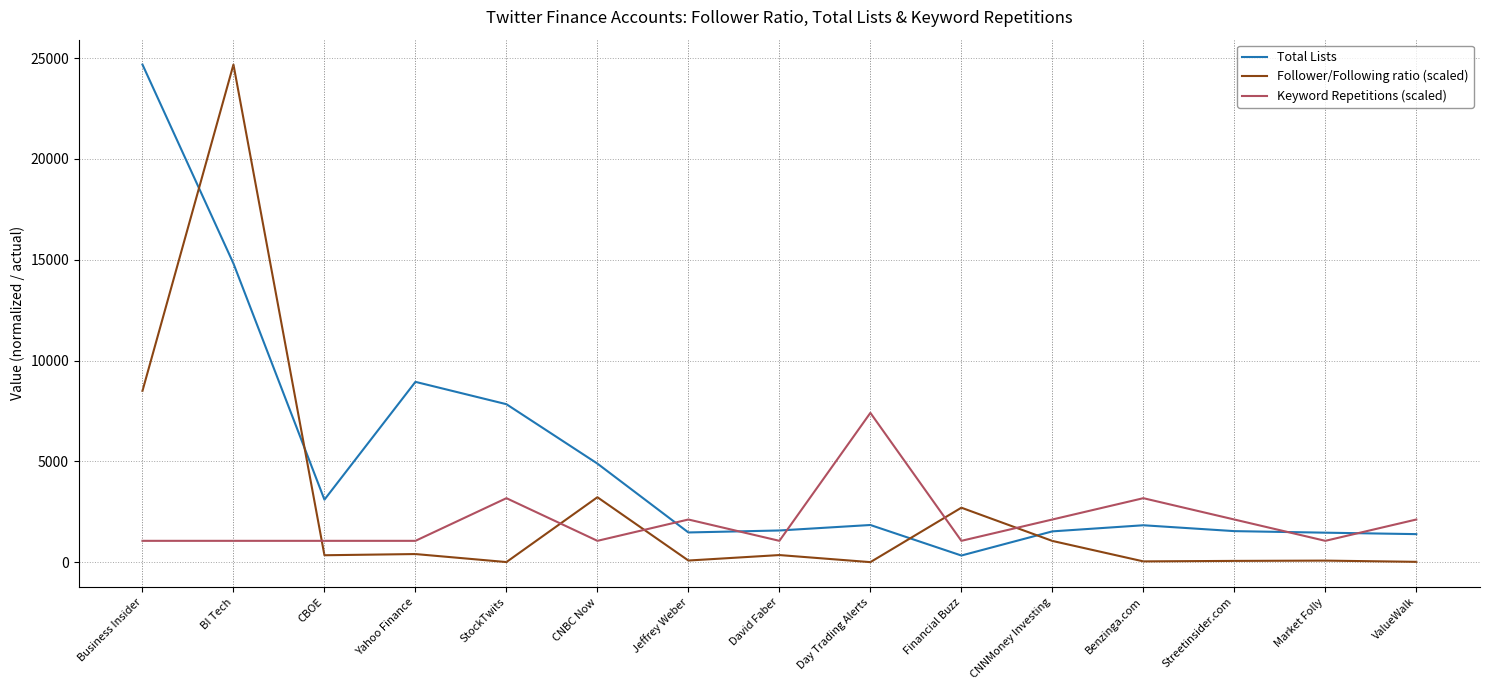

At CNNMoney Investing, list the series in order from largest to smallest.

Keyword Repetitions (scaled), Total Lists, Follower/Following ratio (scaled)